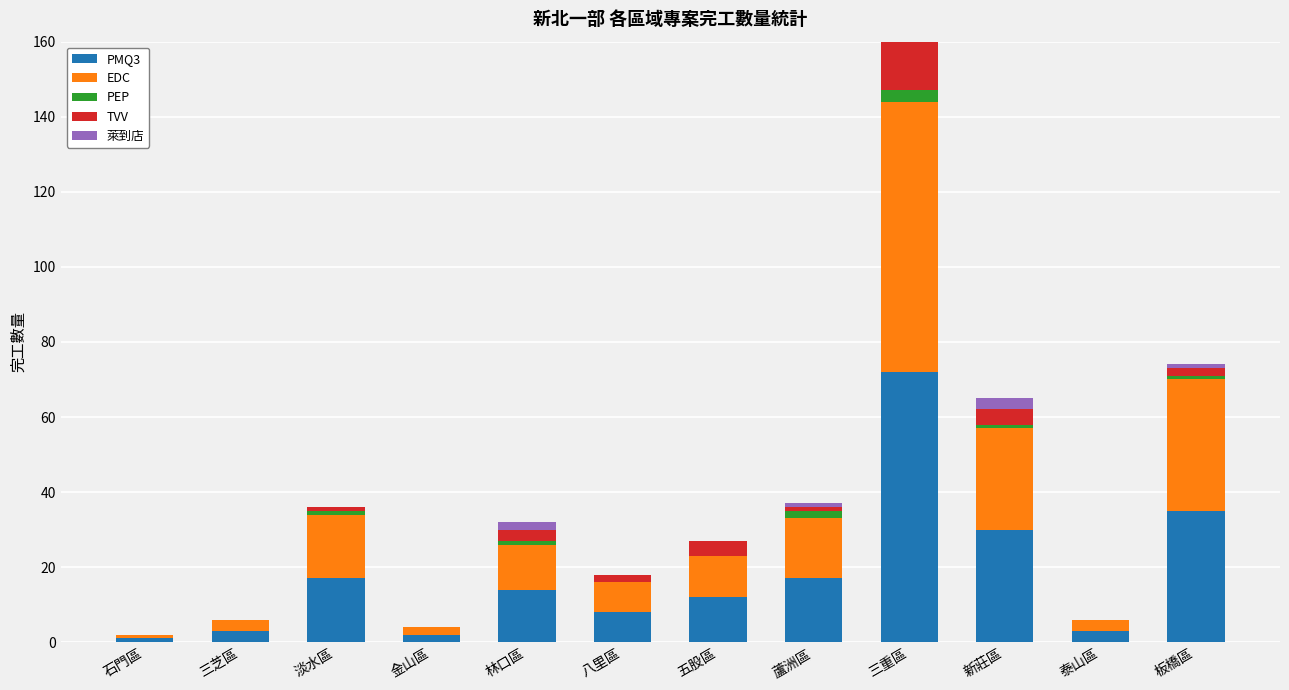

Is it true that PMQ3 equals 72 at 三重區?

True